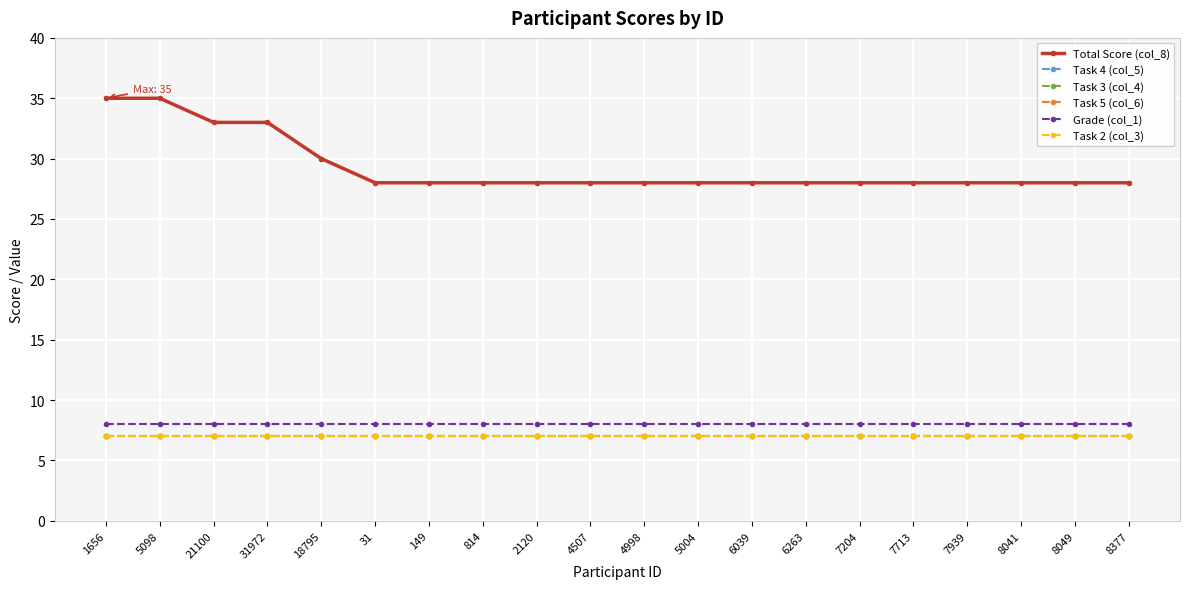

List the series in order of their peak value, lowest first.

Task 4 (col_5), Task 3 (col_4), Task 5 (col_6), Task 2 (col_3), Grade (col_1), Total Score (col_8)